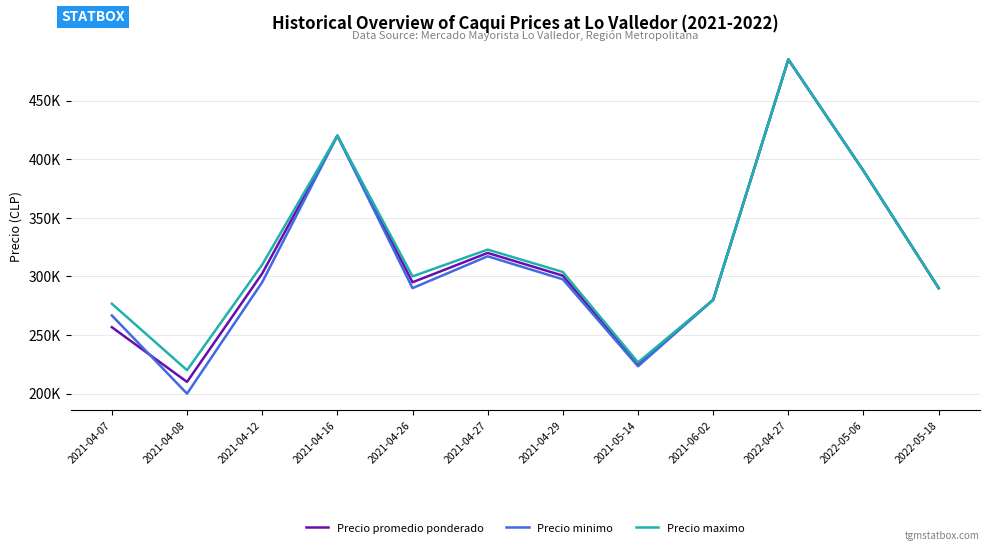

Rank the series at 2021-04-08 from highest to lowest value.

Precio maximo, Precio promedio ponderado, Precio minimo